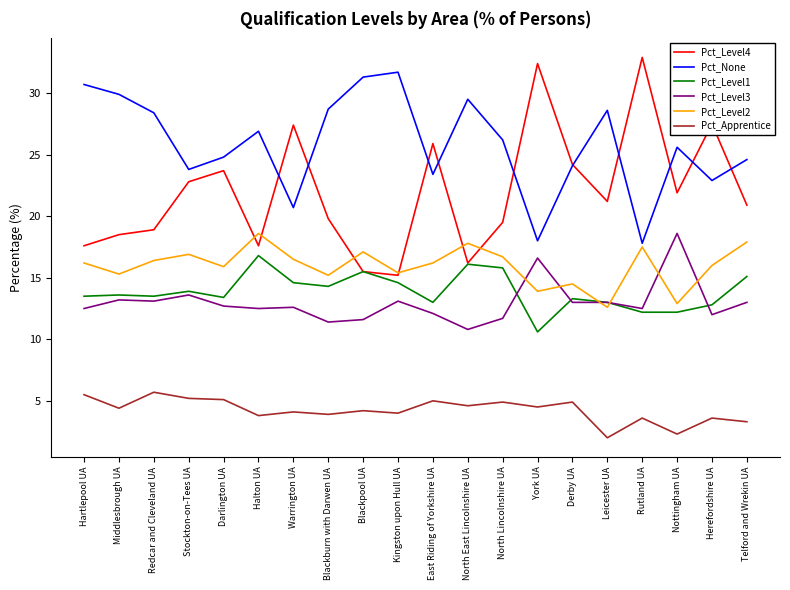

What position from the right is Blackburn with Darwen UA?

13